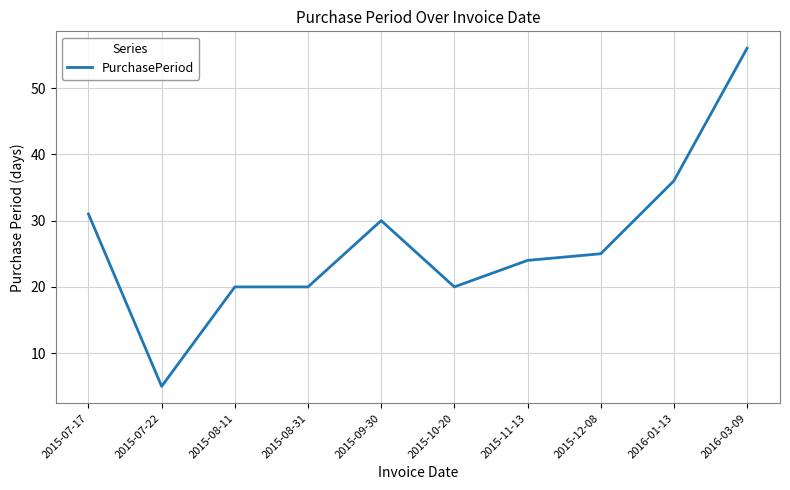

True or false: the data shows 40 at 2015-12-08.

False